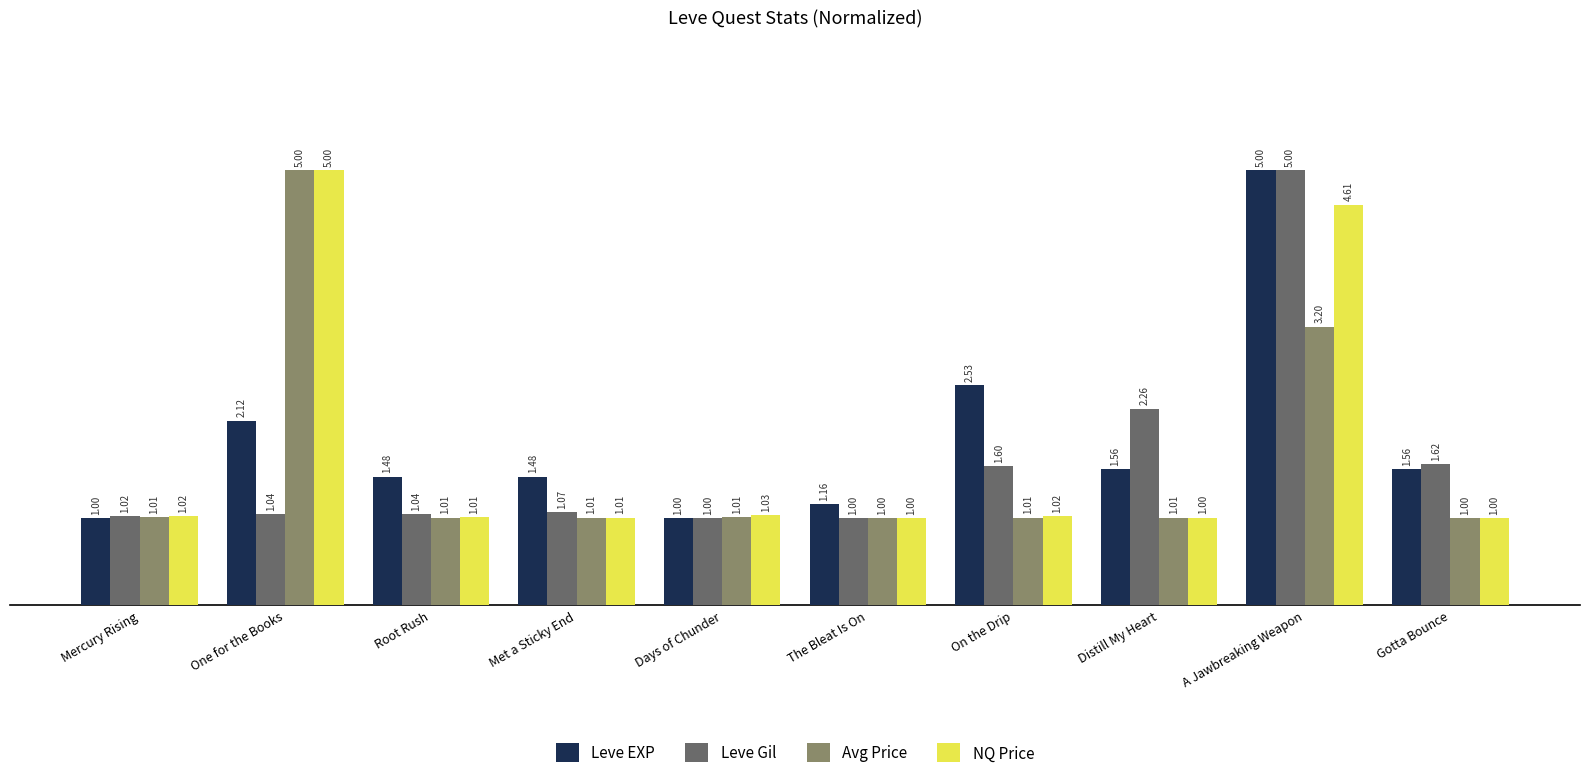

Which series has the largest total across all categories?

Leve EXP